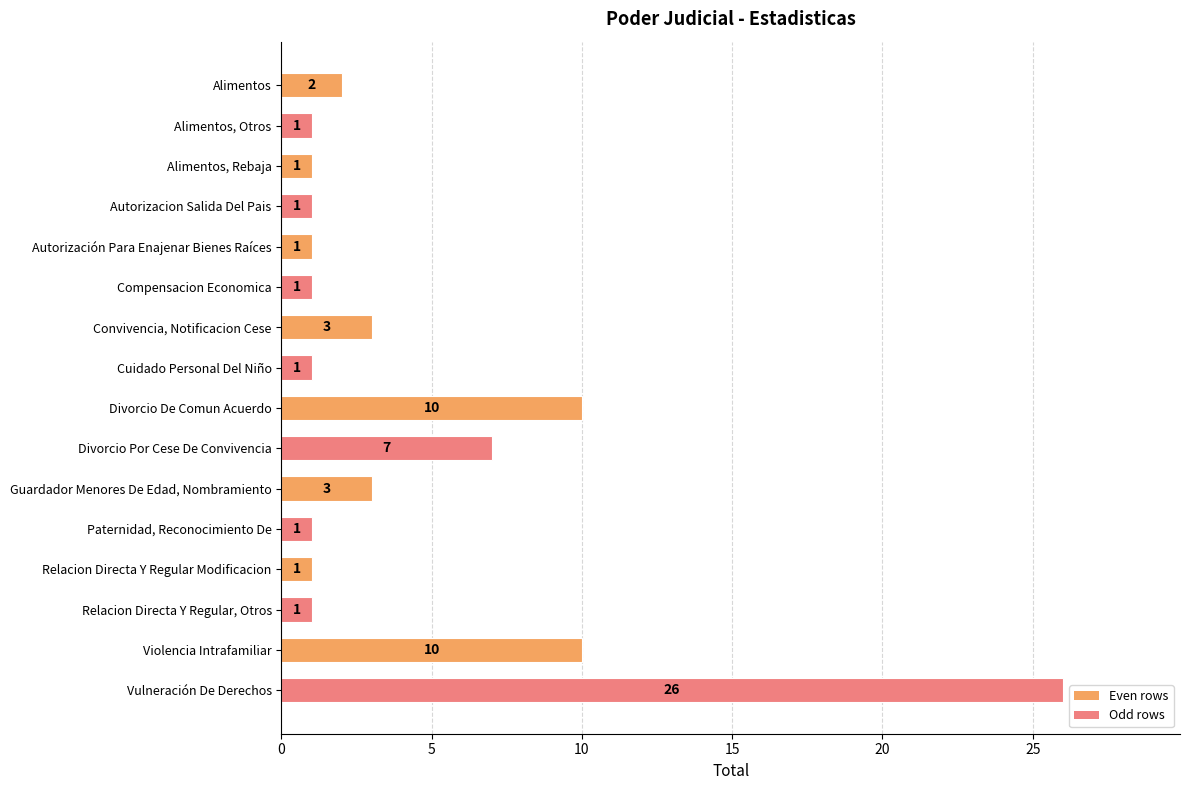

Approximately how many times larger is the value at Guardador Menores De Edad, Nombramiento compared to Convivencia, Notificacion Cese?

1.0